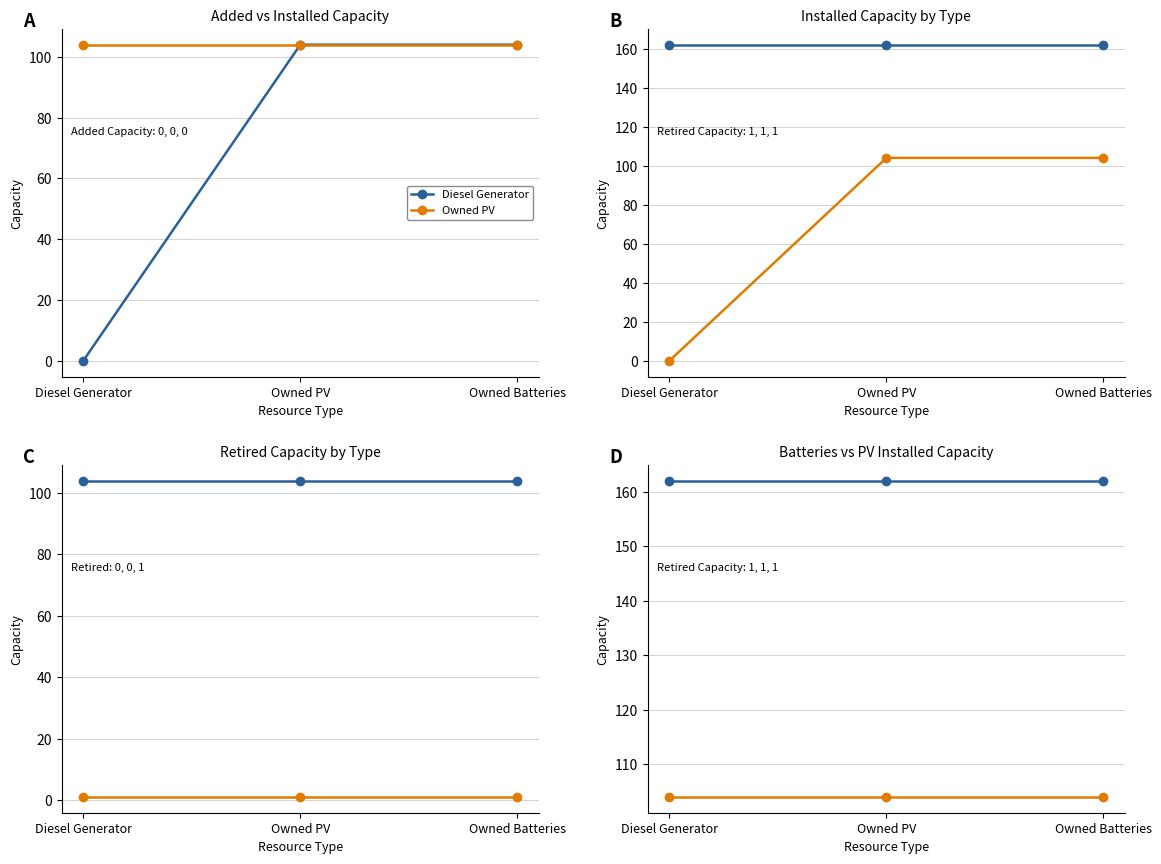

Reading left to right, transcribe all the data shown in this chart.

Diesel Generator: Diesel Generator=0	Owned PV=104	Owned Batteries=104
Owned PV: Diesel Generator=104	Owned PV=104	Owned Batteries=104
Owned Batteries: Diesel Generator=162	Owned PV=162	Owned Batteries=162
Owned Batteries Retired: Diesel Generator=1	Owned PV=1	Owned Batteries=1